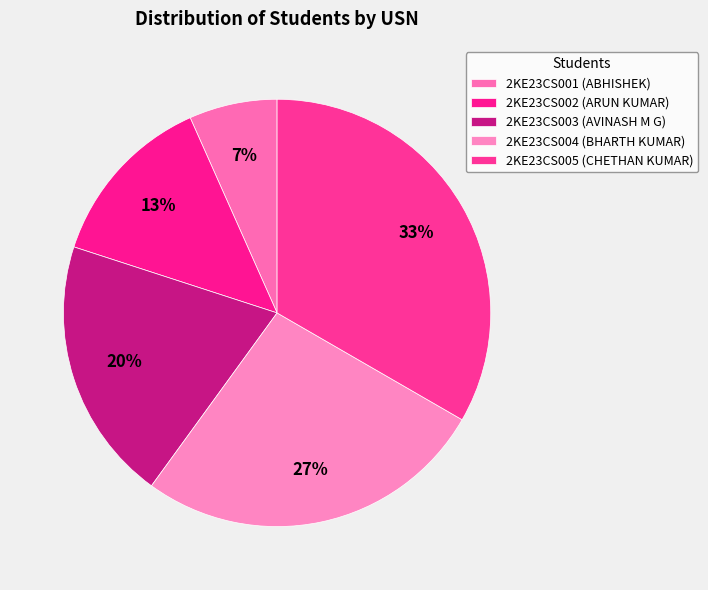

What percentage do 2KE23CS003 and 2KE23CS005 together represent?

53.3%